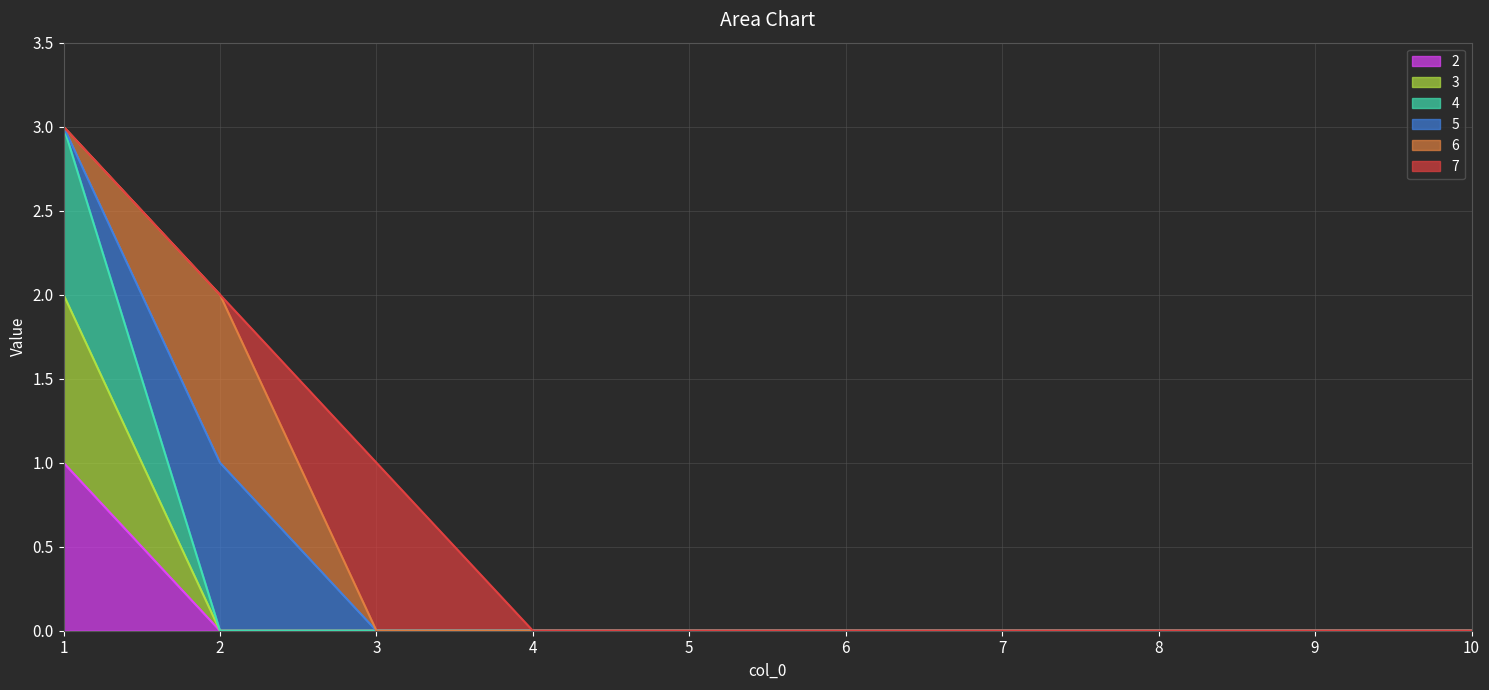

Count the number of categories in the chart.

10